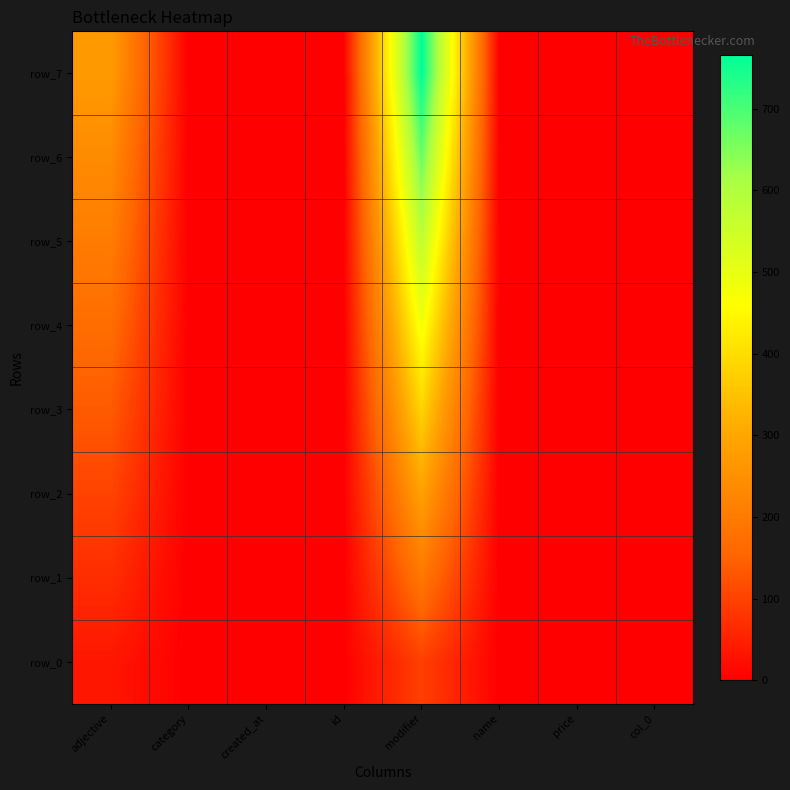

What is the approximate value of row_6 at modifier?

670.2